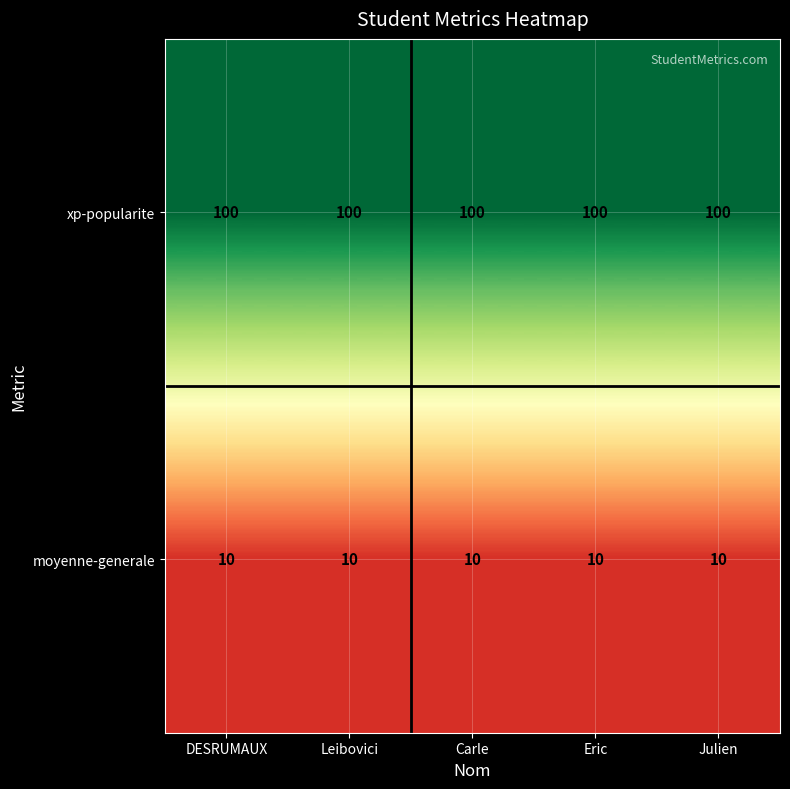

What is the difference between the highest and lowest values at Eric?

90